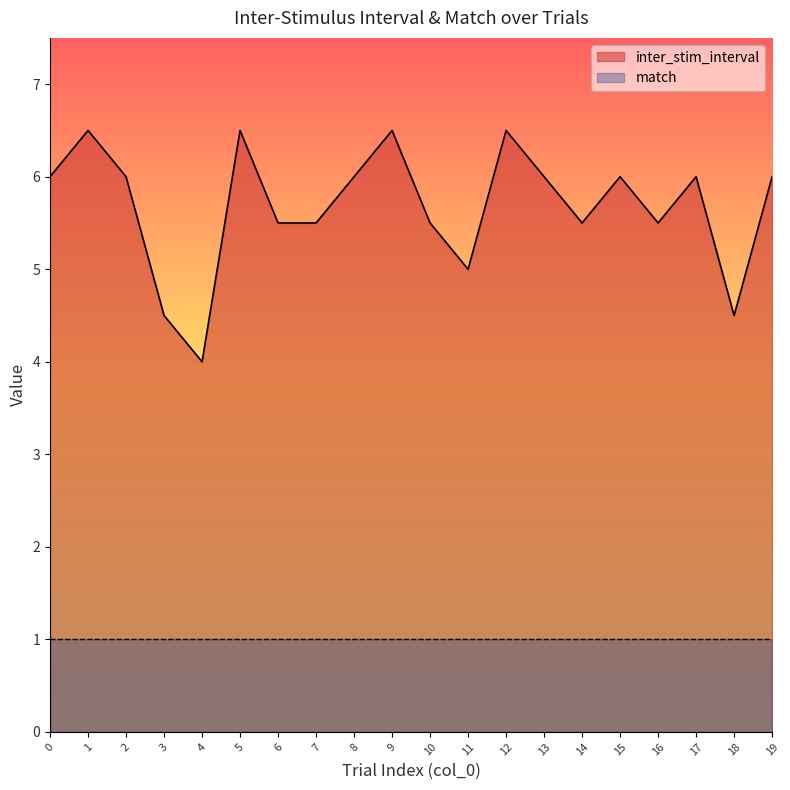

Reading left to right, list all the values displayed in this chart.

6.0	6.5	6.0	4.5	4.0	6.5	5.5	5.5	6.0	6.5	5.5	5.0	6.5	6.0	5.5	6.0	5.5	6.0	4.5	6.0